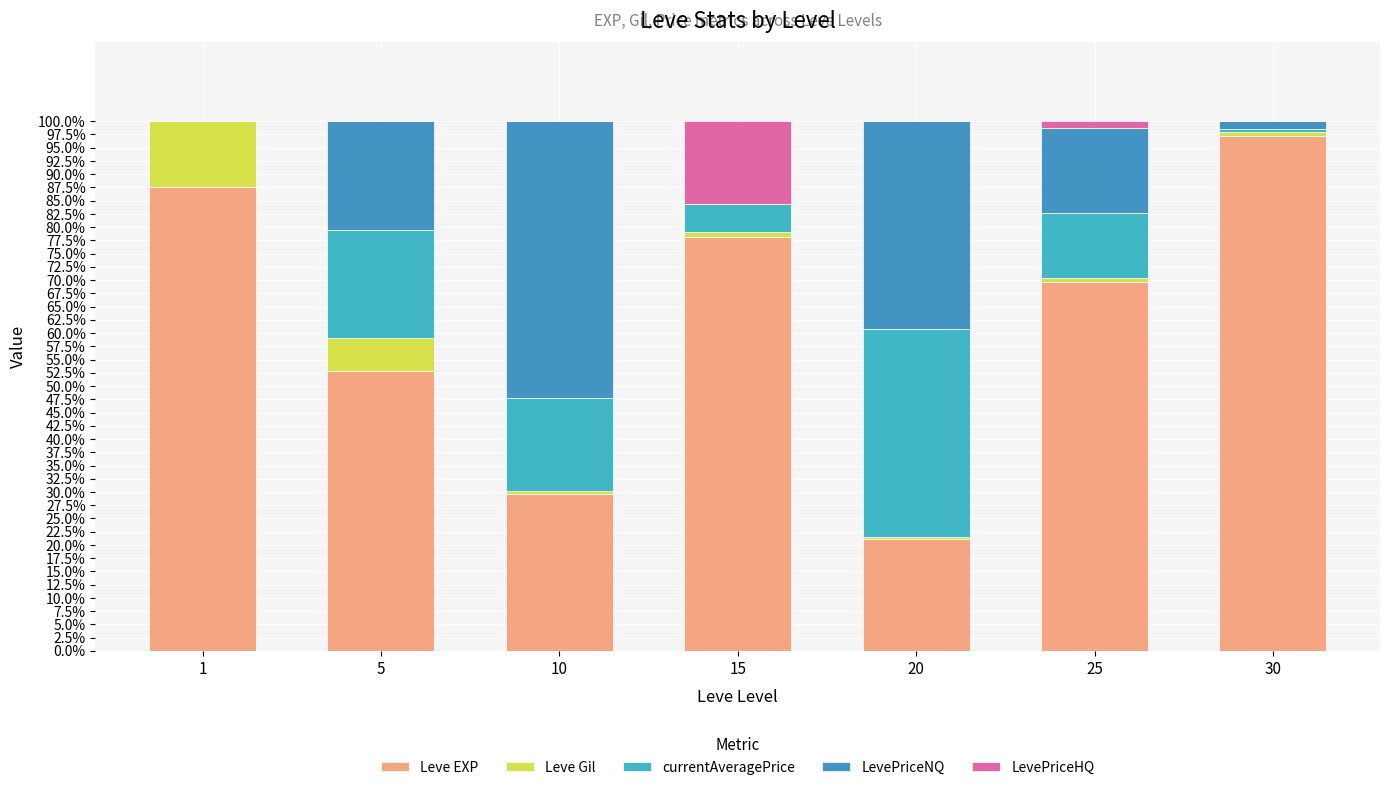

What is the sum of all Leve Gil values?

0.2